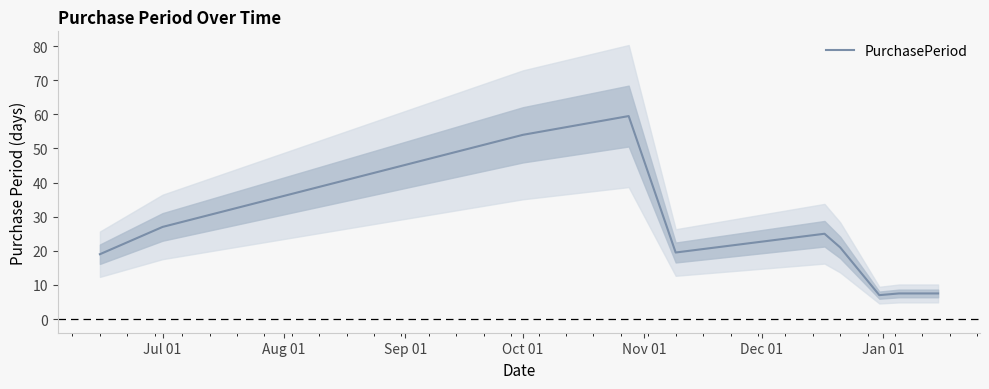

At which label is PurchasePeriod closest to 33?

Jul 01